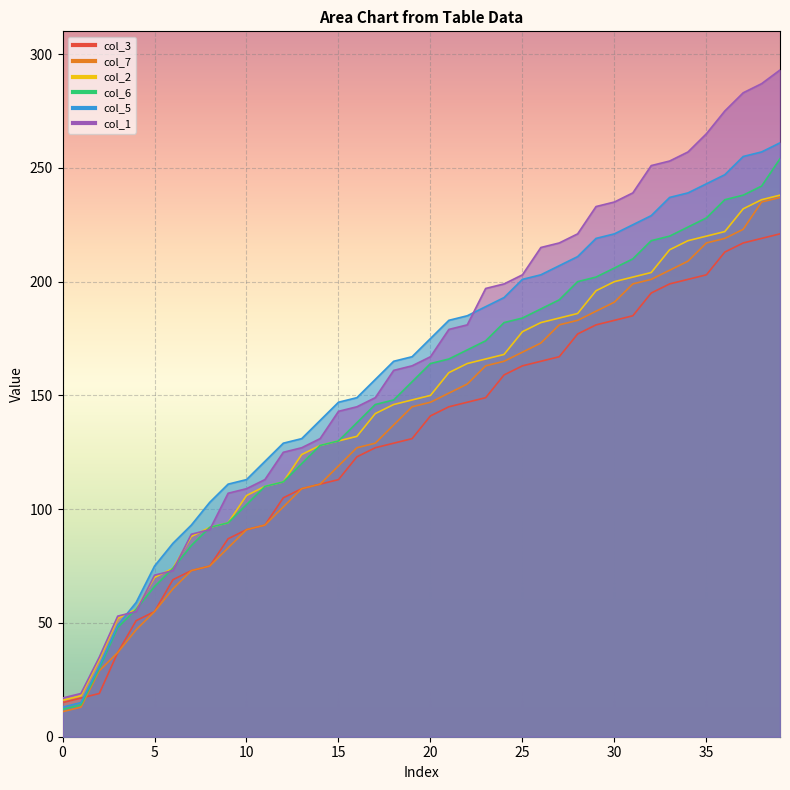

The col_5 series shows 247 at 36. True or false?

True